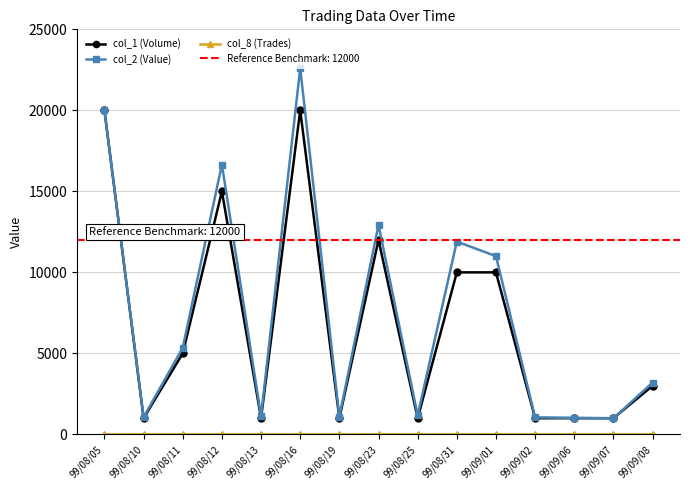

Reading right to left, transcribe all the data shown in this chart.

col_1 (Volume): 99/09/08=3000	99/09/07=1000	99/09/06=1000	99/09/02=1000	99/09/01=10000	99/08/31=10000	99/08/25=1000	99/08/23=12000	99/08/19=1000	99/08/16=20000	99/08/13=1000	99/08/12=15000	99/08/11=5000	99/08/10=1000	99/08/05=20000
col_2 (Value): 99/09/08=3200	99/09/07=990	99/09/06=1020	99/09/02=1050	99/09/01=11000	99/08/31=11900	99/08/25=1170	99/08/23=12930	99/08/19=1090	99/08/16=22600	99/08/13=1120	99/08/12=16650	99/08/11=5350	99/08/10=1060	99/08/05=20000
col_8 (Trades): 99/09/08=2	99/09/07=1	99/09/06=1	99/09/02=1	99/09/01=1	99/08/31=1	99/08/25=1	99/08/23=3	99/08/19=1	99/08/16=1	99/08/13=1	99/08/12=2	99/08/11=1	99/08/10=1	99/08/05=1